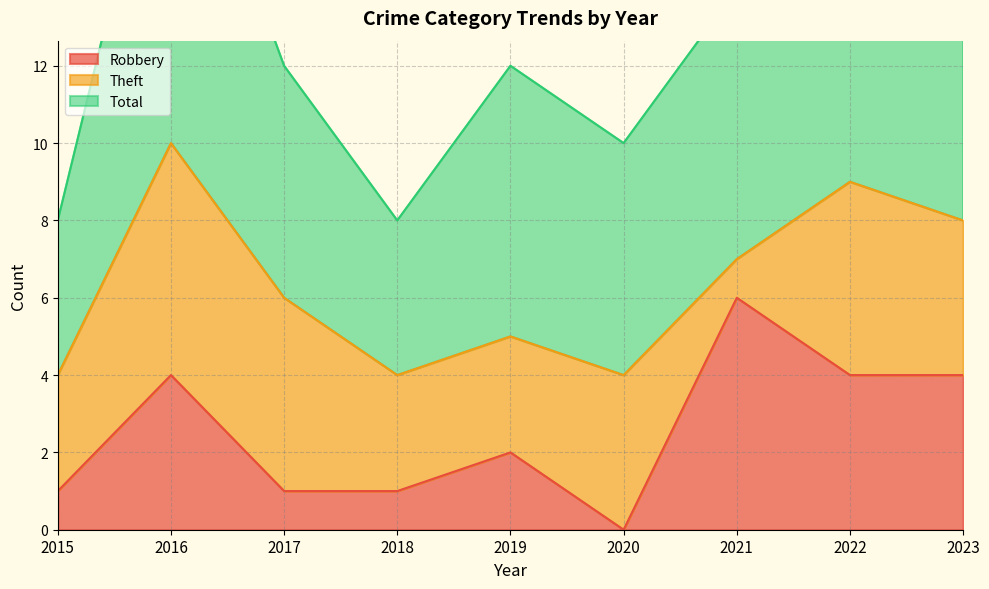

At which label does Robbery reach its minimum?

2020